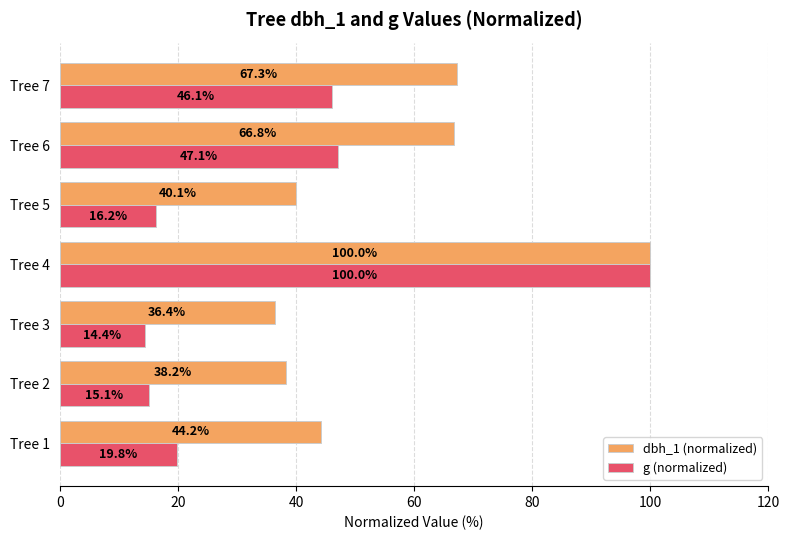

Is it true that g (normalized) equals 23.2 at Tree 3?

False